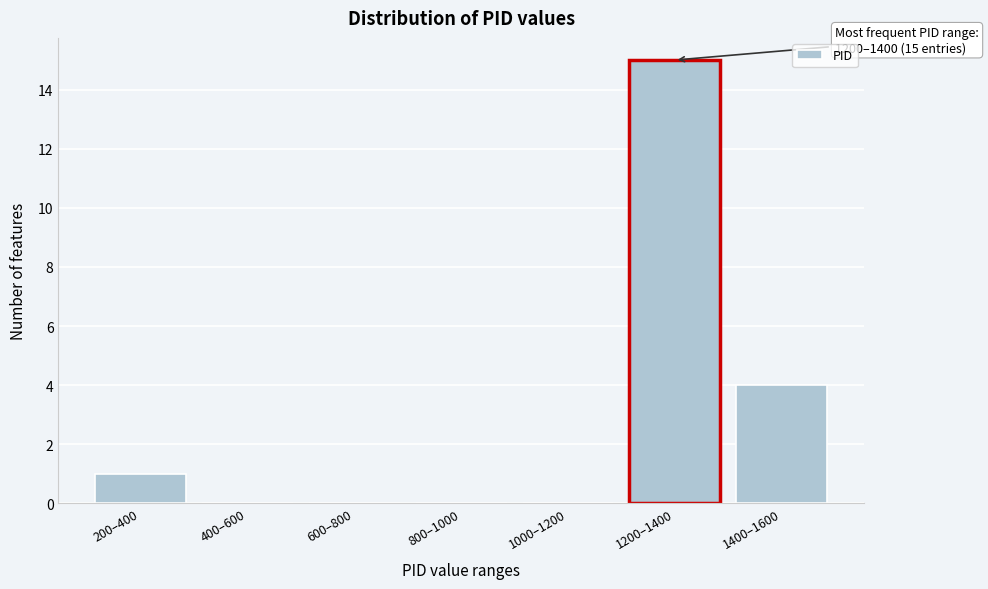

Reading left to right, what are all the values shown in this chart?

200–400=1	400–600=0	600–800=0	800–1000=0	1000–1200=0	1200–1400=15	1400–1600=4